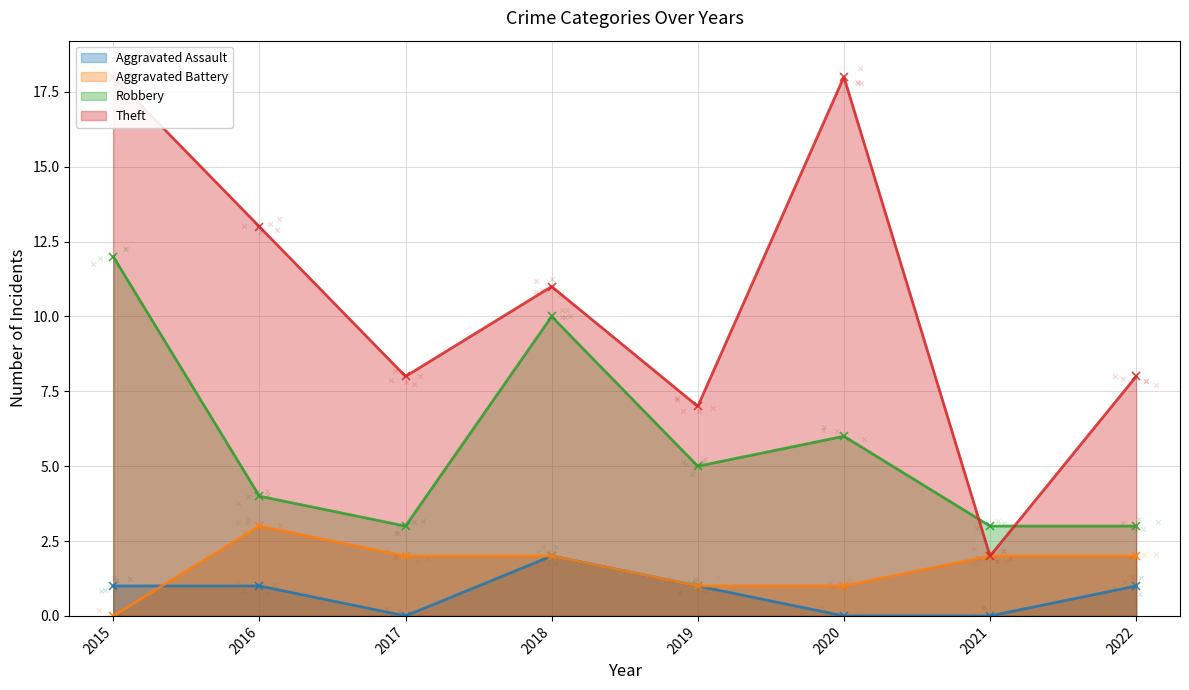

At how many categories does at least one series exceed 12?

3